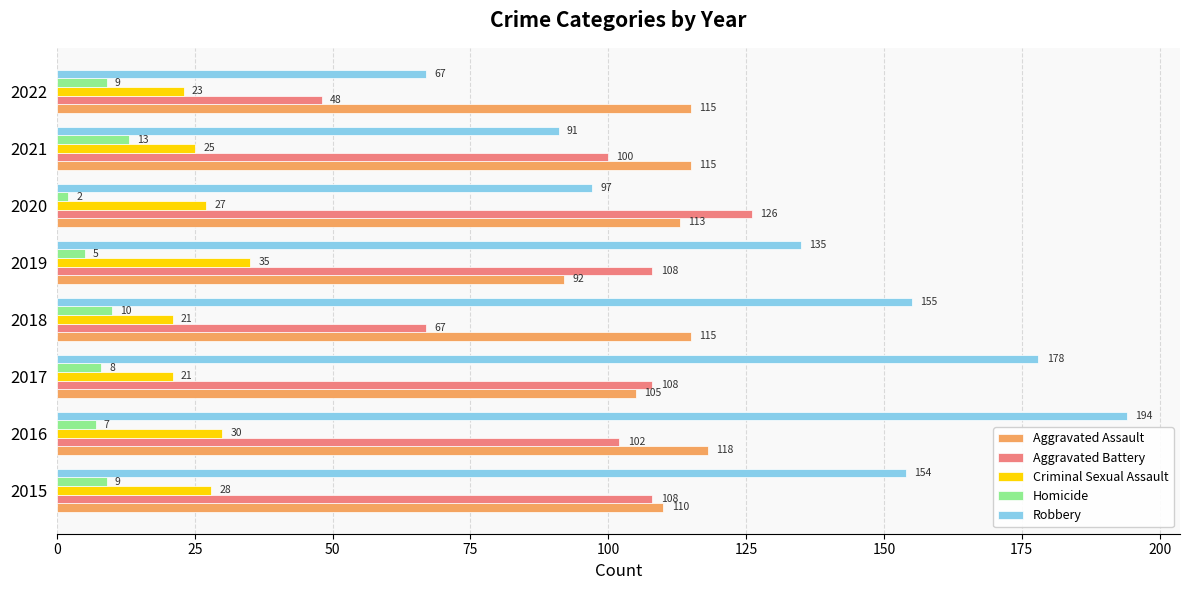

At which category is the sum across all series the highest?

2016